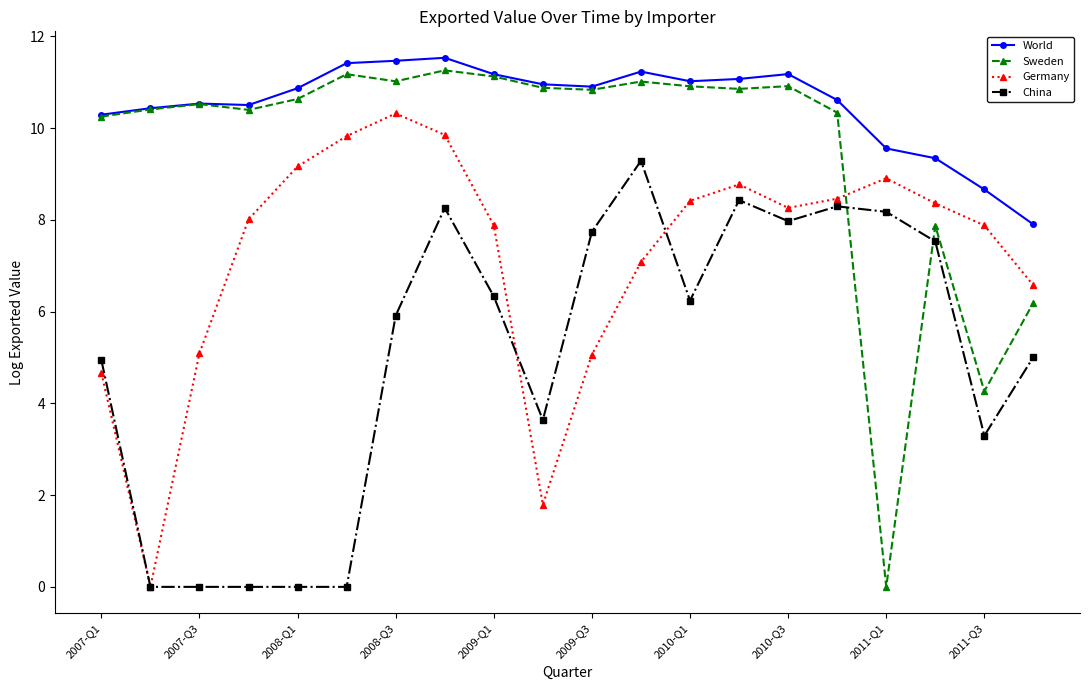

Which series has the largest range (max minus min)?

Sweden